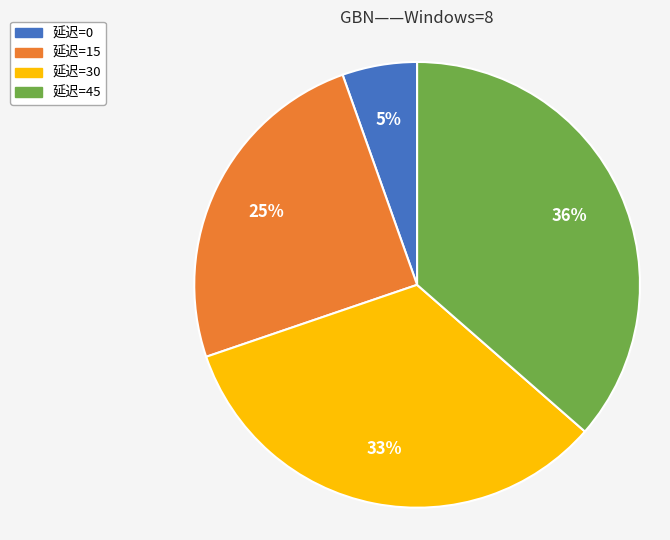

True or false: 延迟=45 accounts for 51% of the total.

False